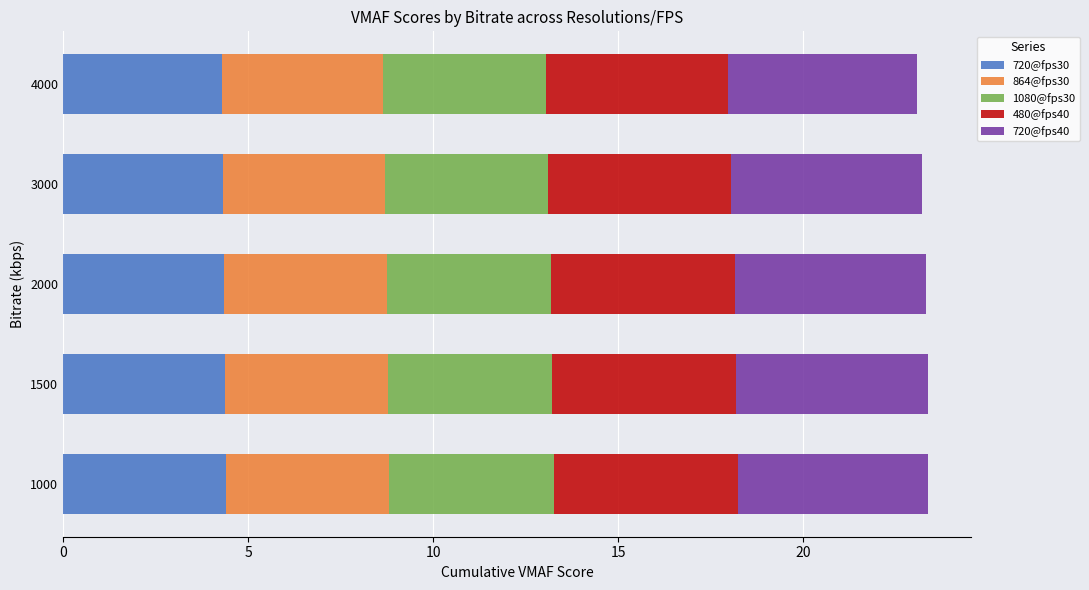

True or false: 720@fps30 has a value of 4.4 at 1000.

True